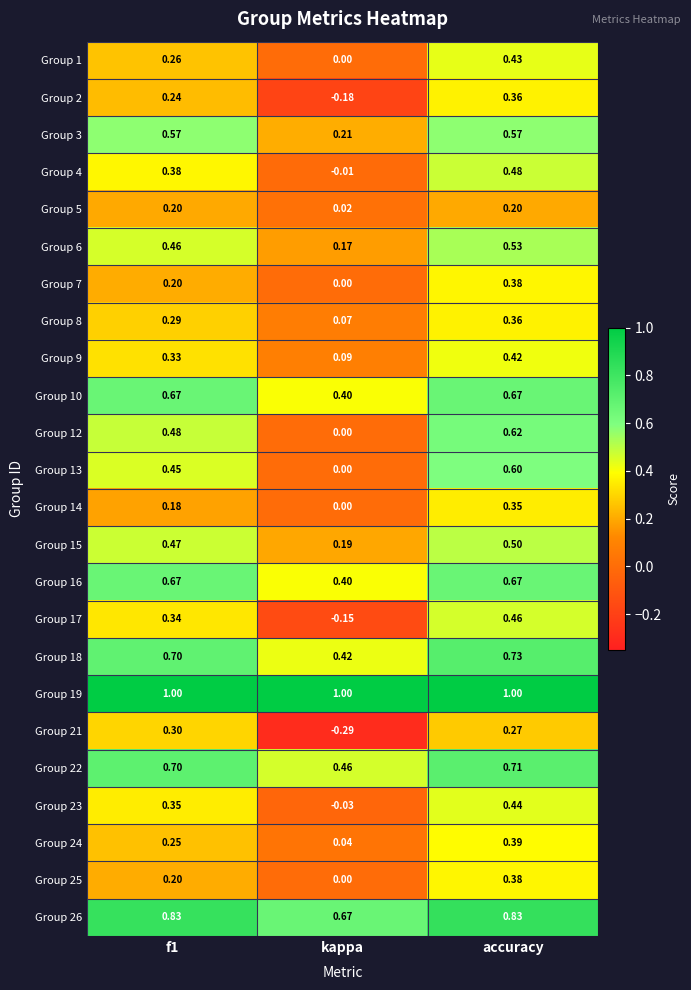

Which category has the lowest value in the Group 8 series?

kappa